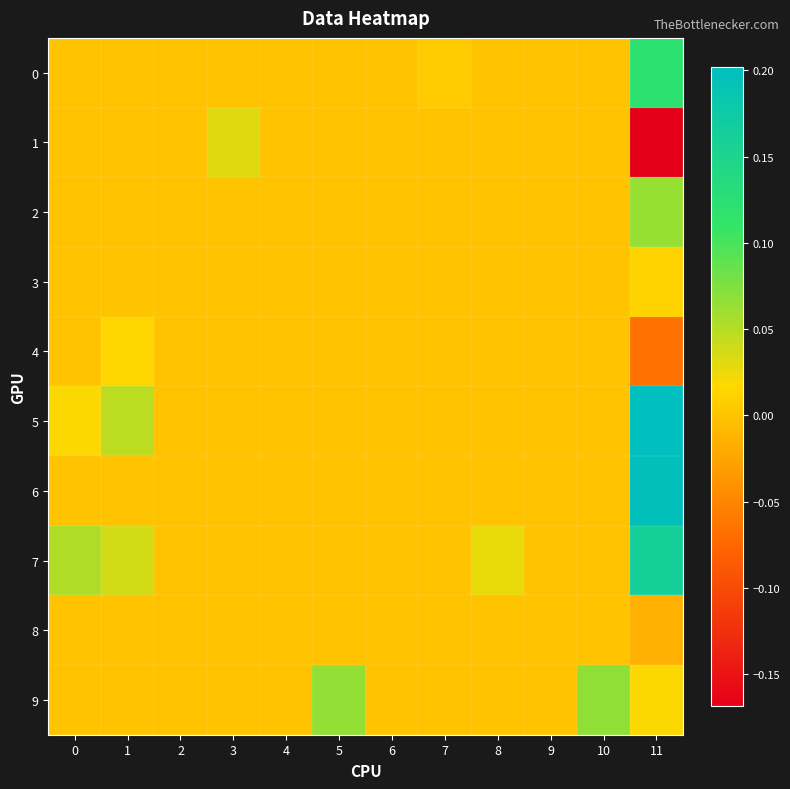

At how many categories does at least one series exceed 0?

8